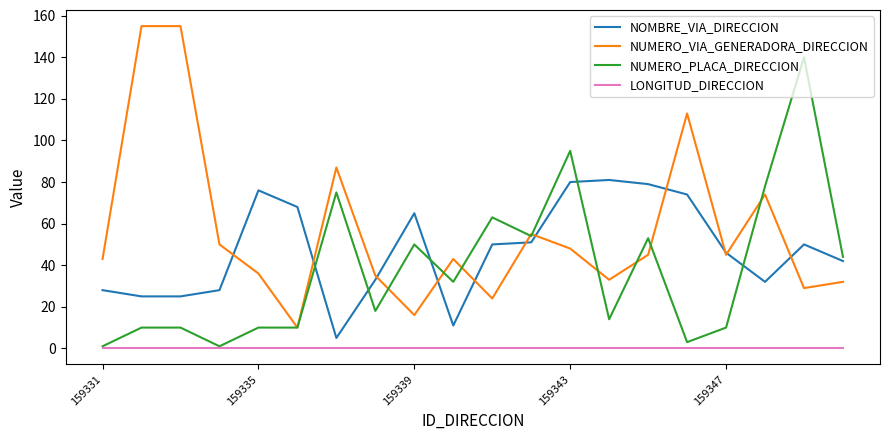

How many categories are shown in the chart?

20